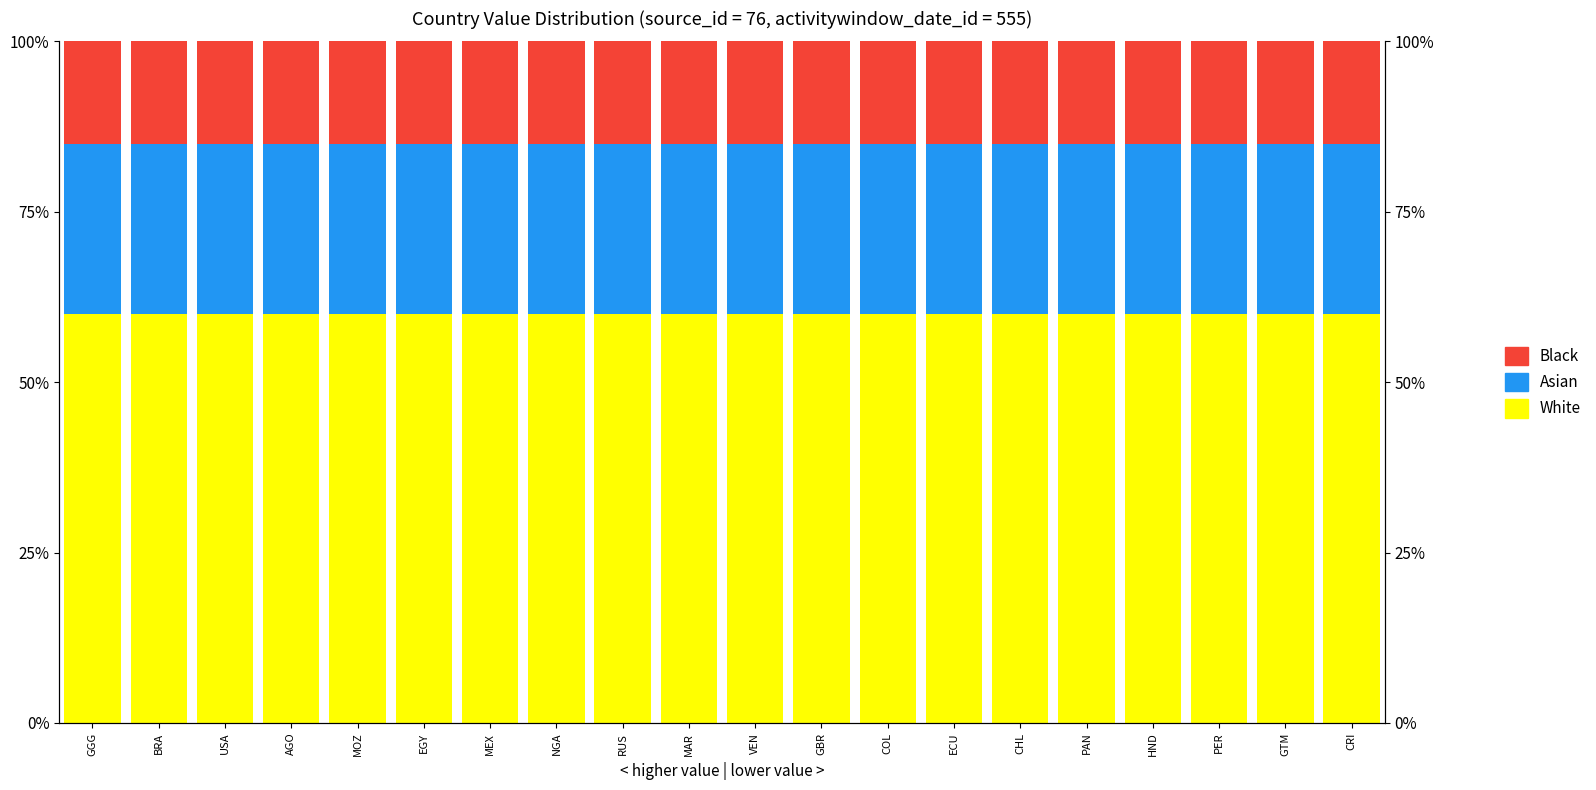

What are all the series names shown in the legend?

White, Asian, Black